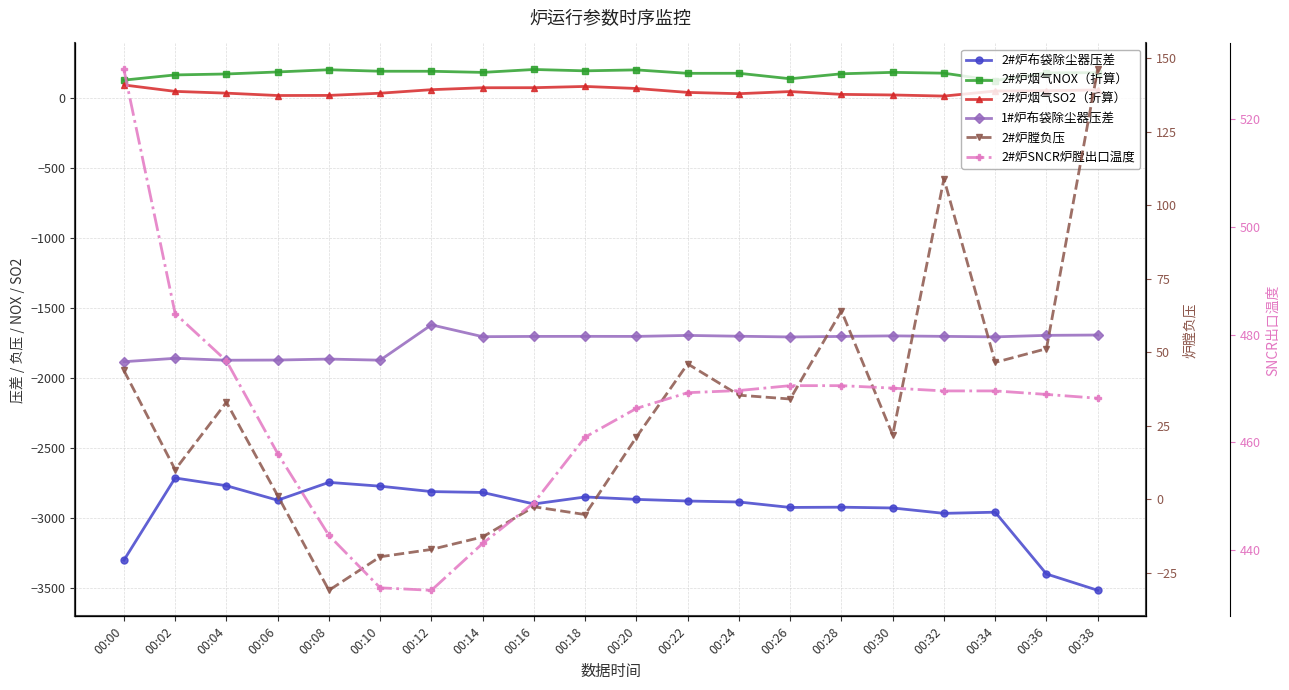

List the series in order of their peak value, highest first.

2#炉SNCR炉膛出口温度, 2#炉烟气NOX（折算）, 2#炉膛负压, 2#炉烟气SO2（折算）, 1#炉布袋除尘器压差, 2#炉布袋除尘器压差